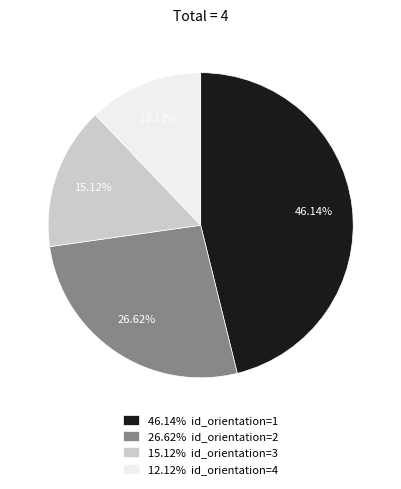

What is the smallest slice in the pie chart?

12.12% id_orientation=4